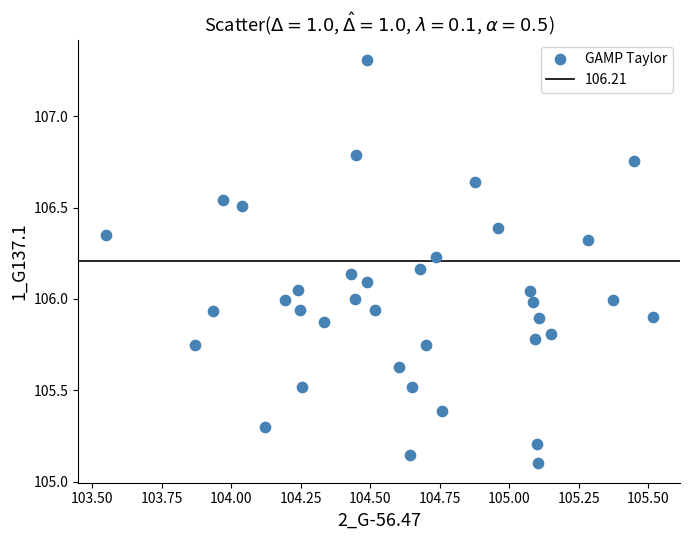

What is the range of X values (max minus min)?

2.0